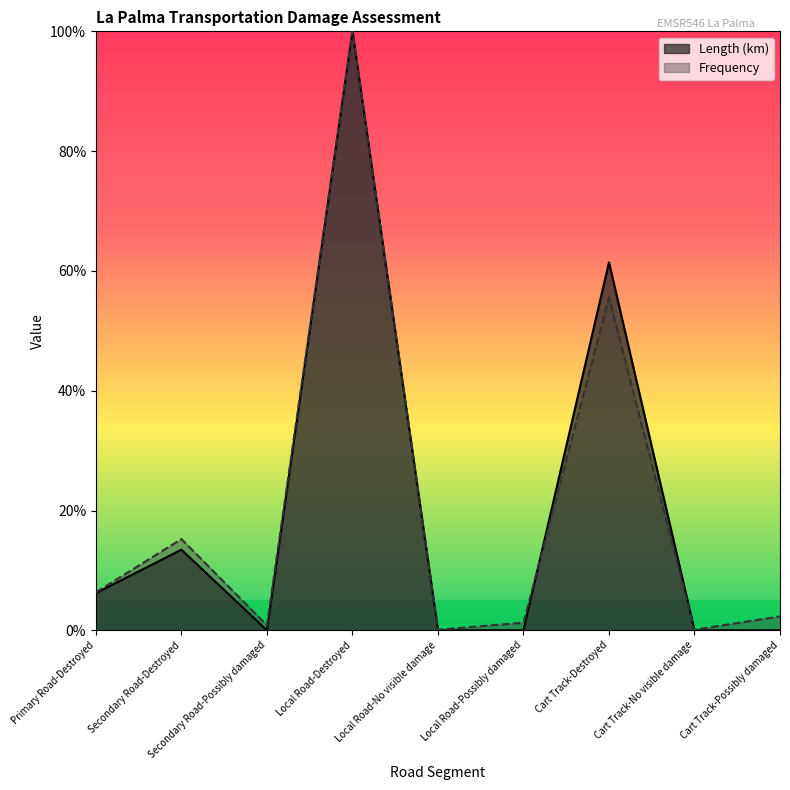

What are all the series names shown in the legend?

Length (km), Frequency